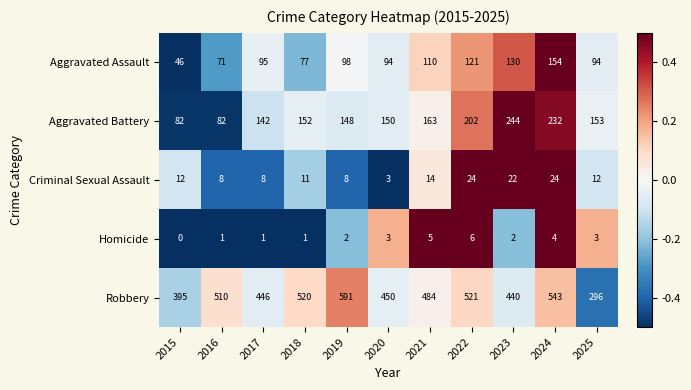

At which category is the sum across all series the highest?

2024